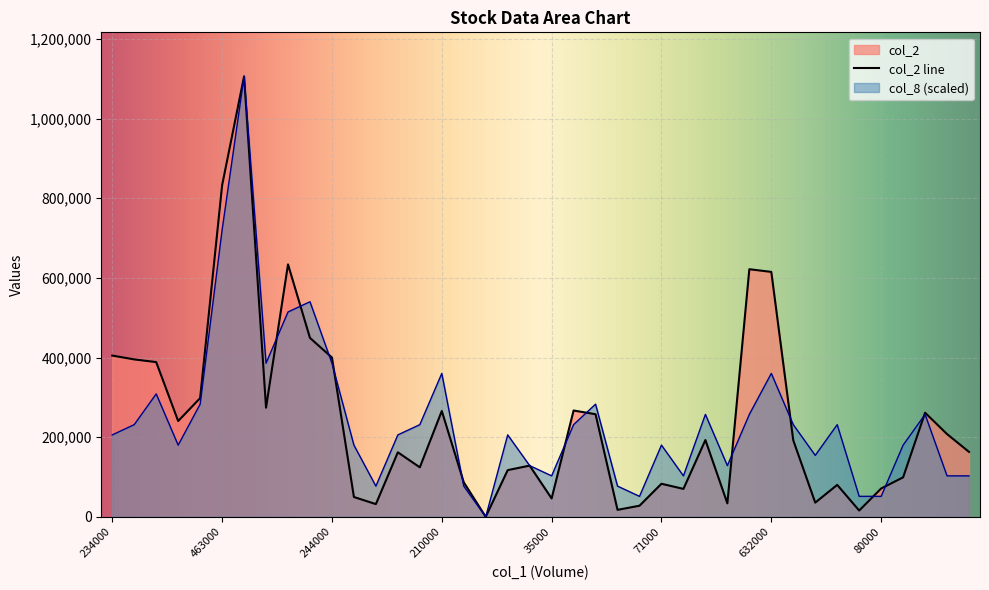

At which label does col_2 reach its peak?

562000